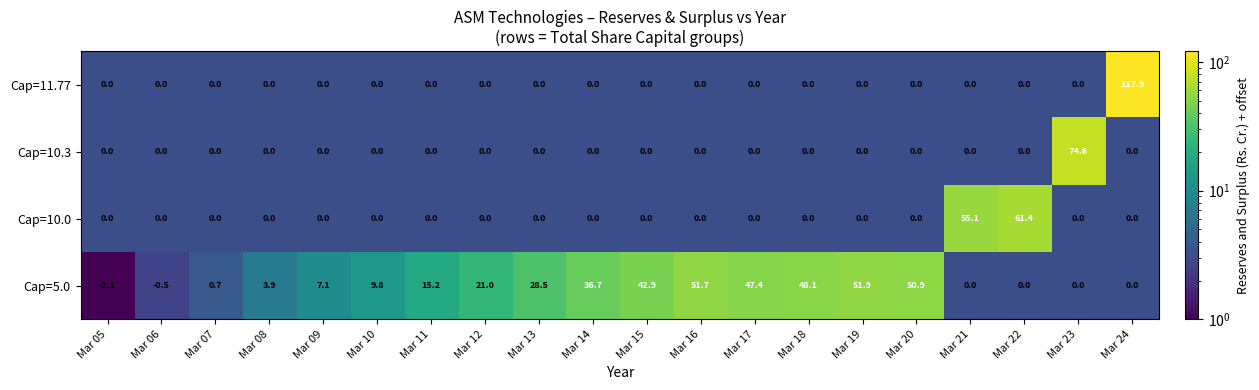

The value of Cap=11.77 at Mar 20 is 0.0. True or false?

True